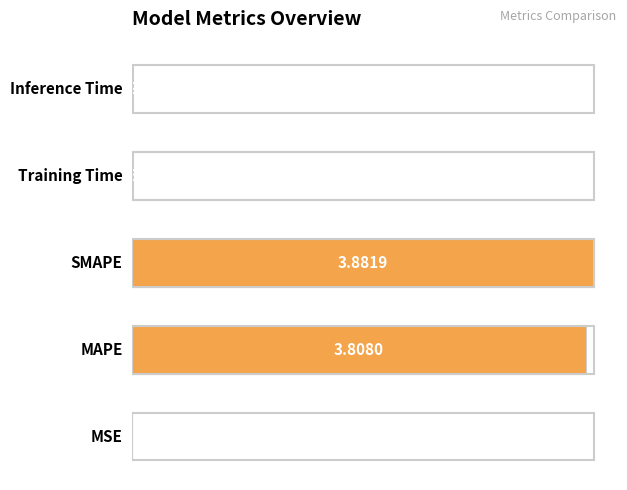

What is the sum of all values?

7.7